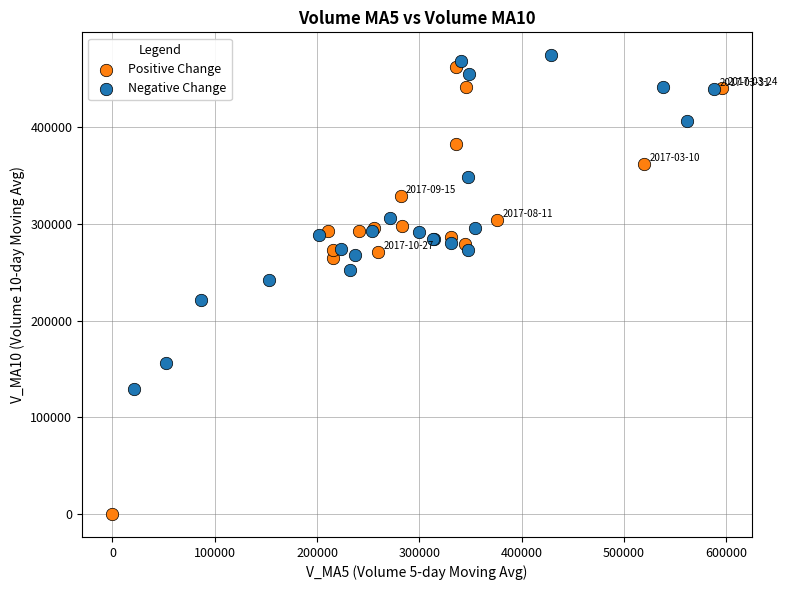

Which series contains the lowest Y value?

Positive Change